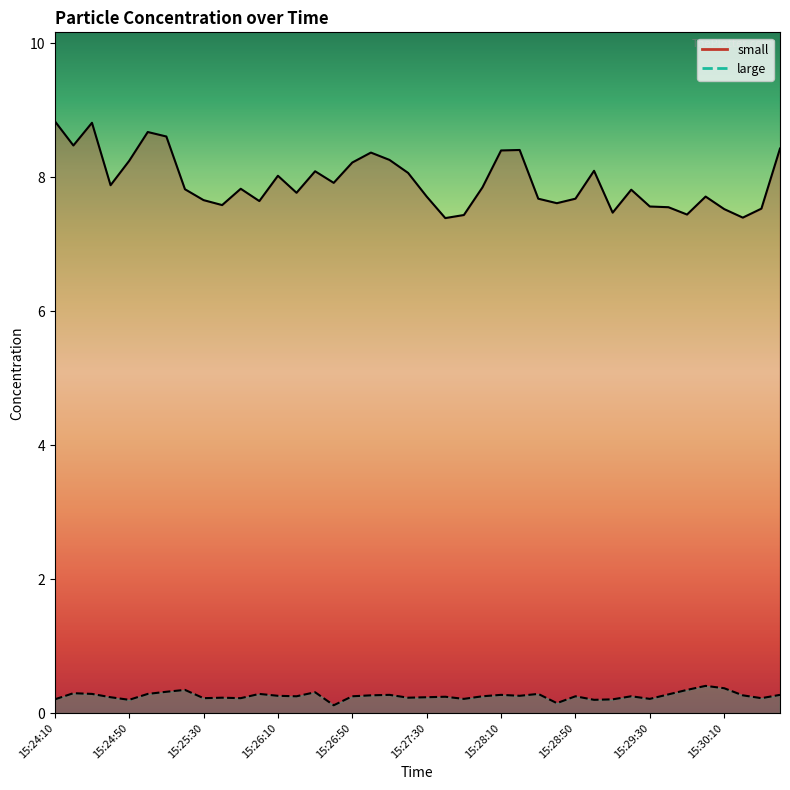

At which category is the sum across all series the highest?

15:24:30